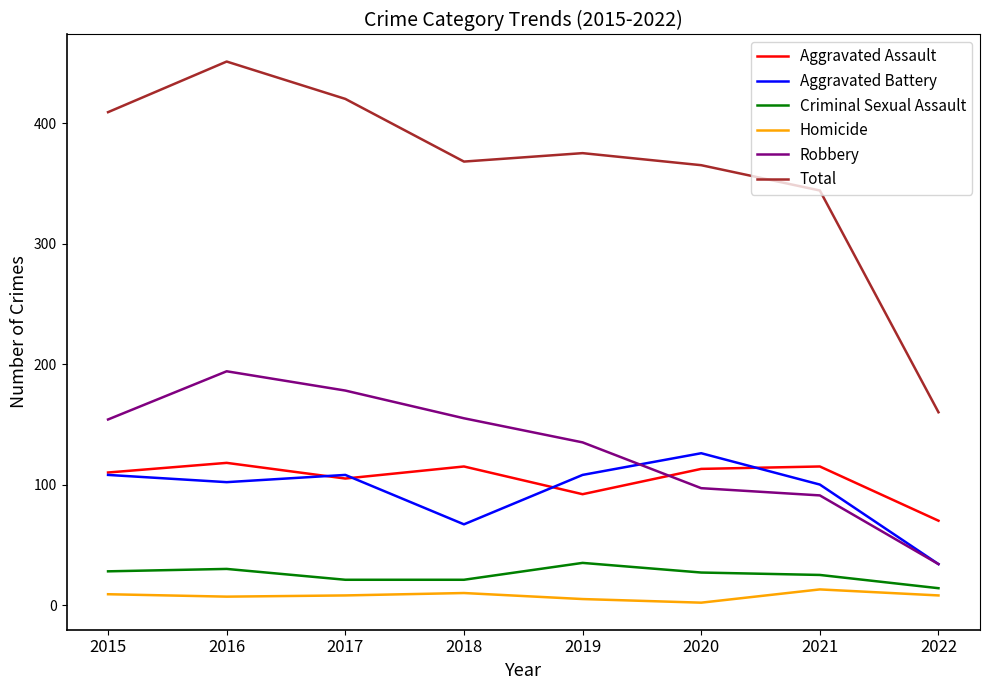

What are all the series names shown in the legend?

Aggravated Assault, Aggravated Battery, Criminal Sexual Assault, Homicide, Robbery, Total